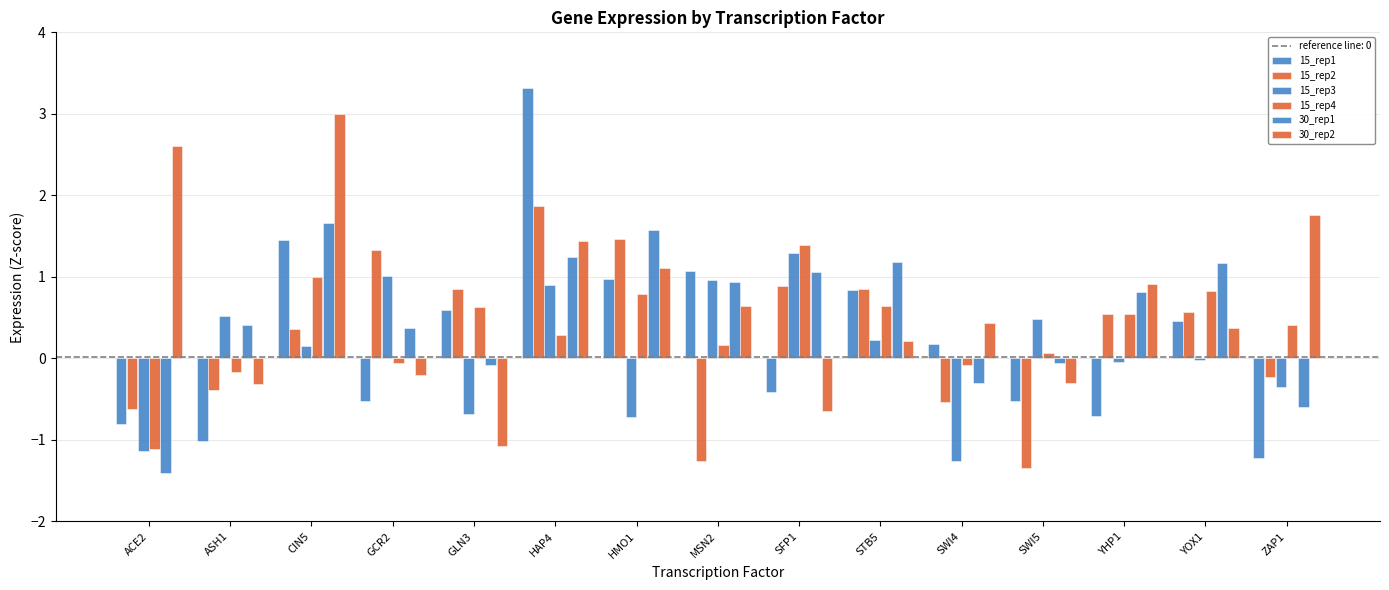

What is the approximate value of 30_rep1 at YHP1?

0.8